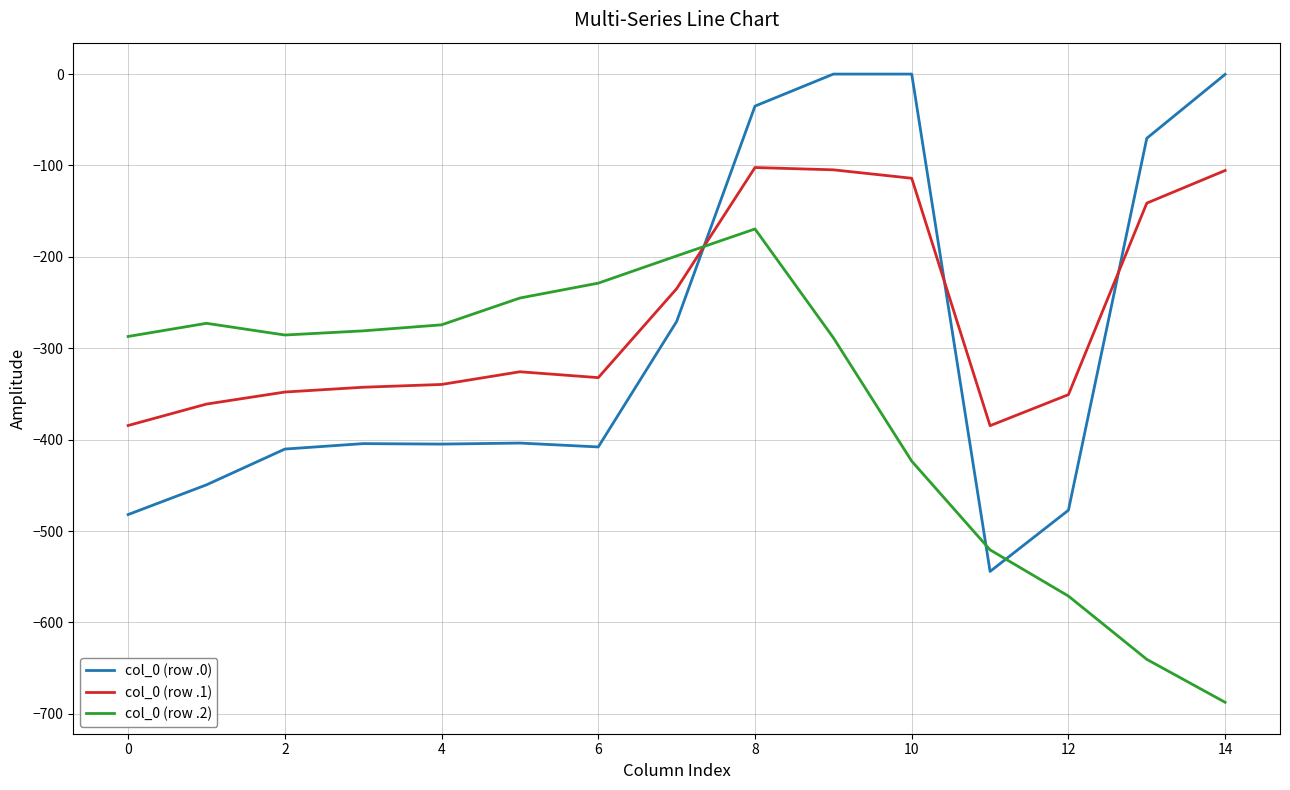

Which series ends up on top after the final intersection of col_0 (row .1) and col_0 (row .2)?

col_0 (row .1)